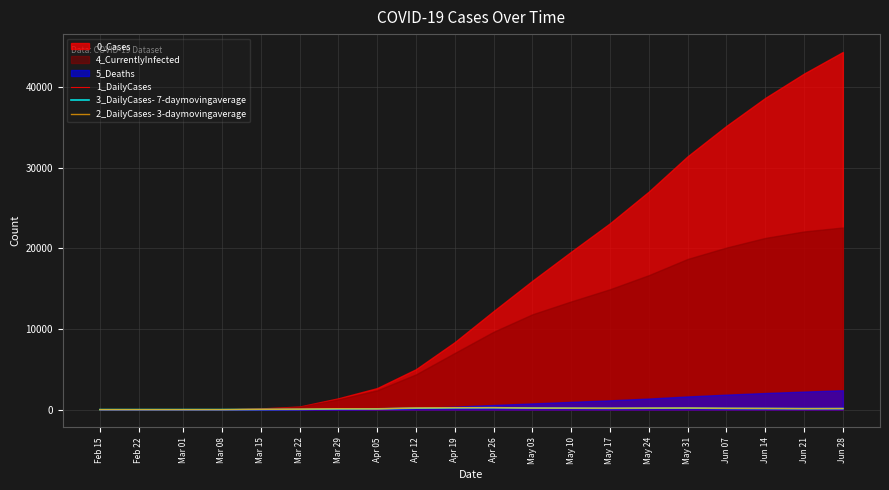

How many data points does each series have?

20